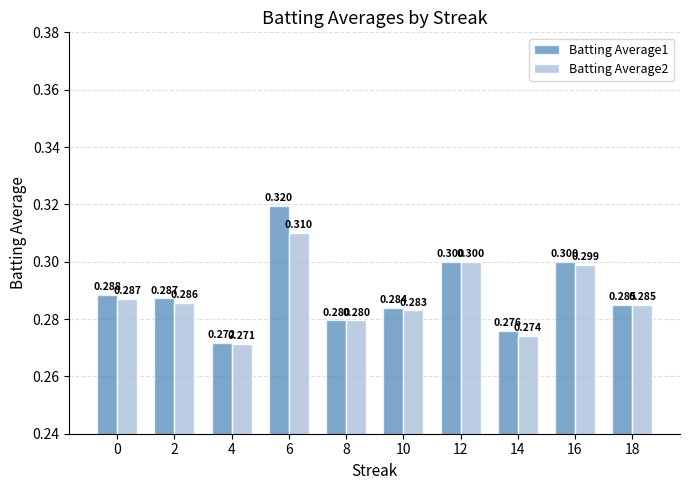

The Batting Average1 series shows 0.5 at 10. True or false?

False